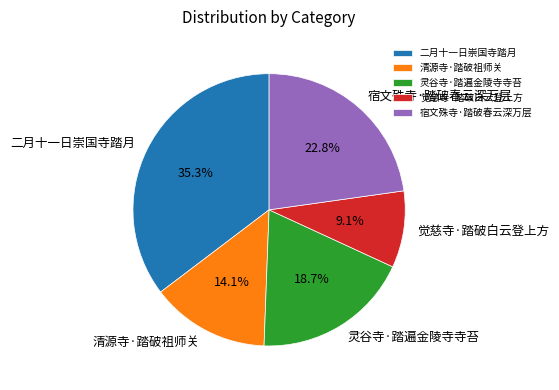

The 二月十一日崇国寺踏月 slice represents 35% of the pie. True or false?

True